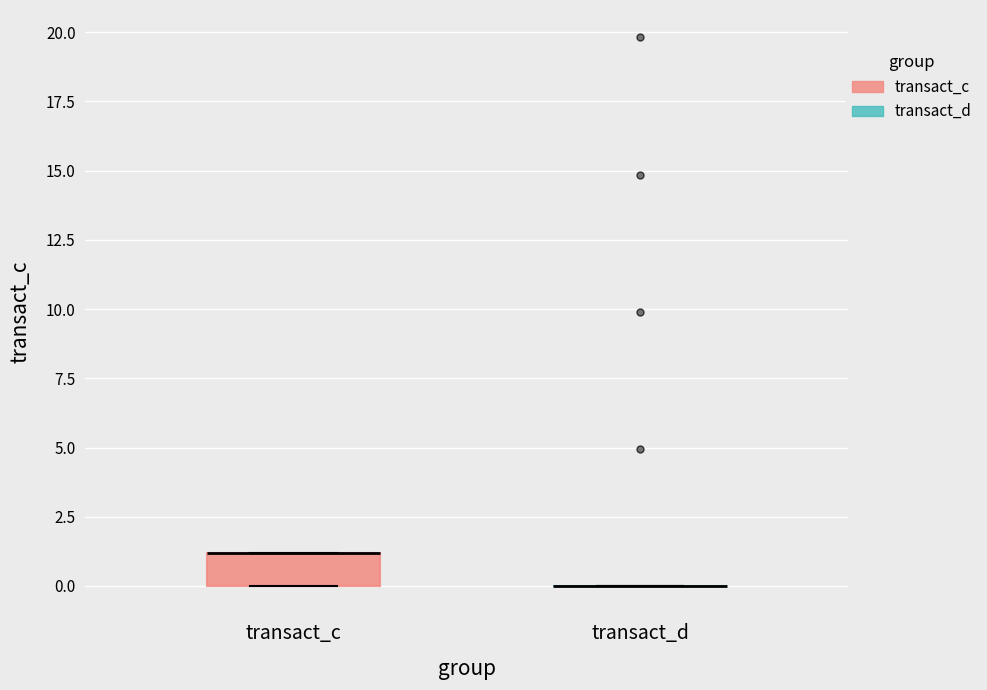

Reading left to right, read every box against the y-axis: the position of its median line, the range the box covers, and the ends of its whiskers. The values are not printed on the chart, so give them approximately, as read against the axis.

transact_c: median 1 (drawn on the box's upper edge), box 0 to 1, whiskers 0 to 1
transact_d: box collapsed to a line at 0, whiskers 0 to 0